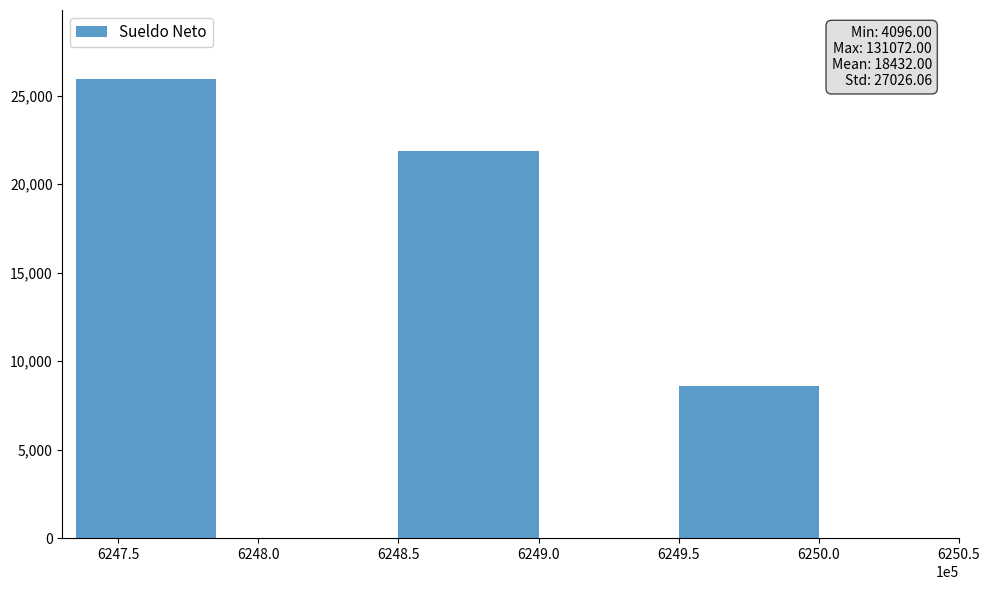

Rank the categories by value from highest to lowest.

6247.5, 6248.5, 6249.5